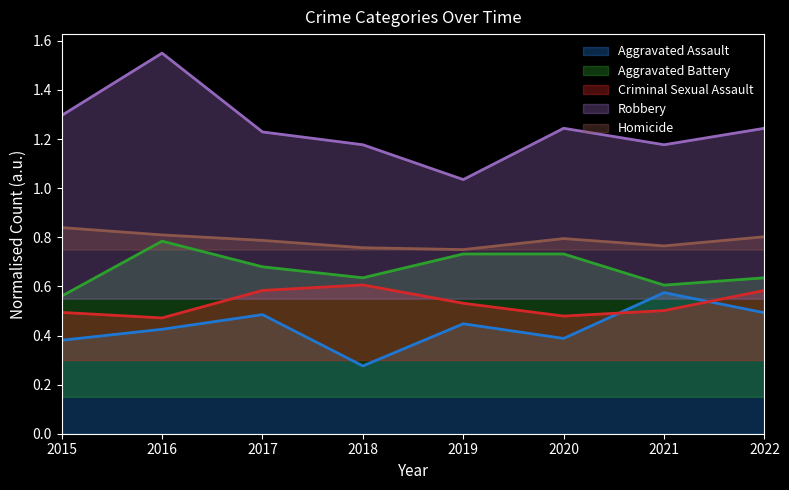

What is the value of the Homicide point at the 7th from the left?

0.8